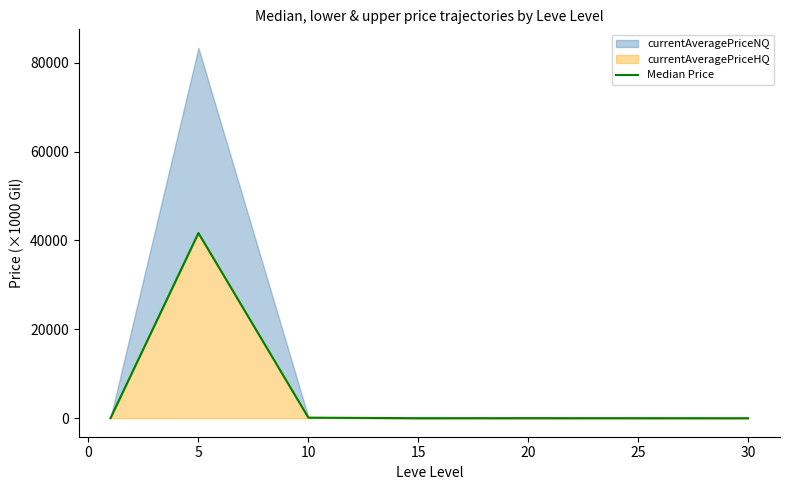

How many points are lower than both their immediate neighbors (excluding endpoints)?

1